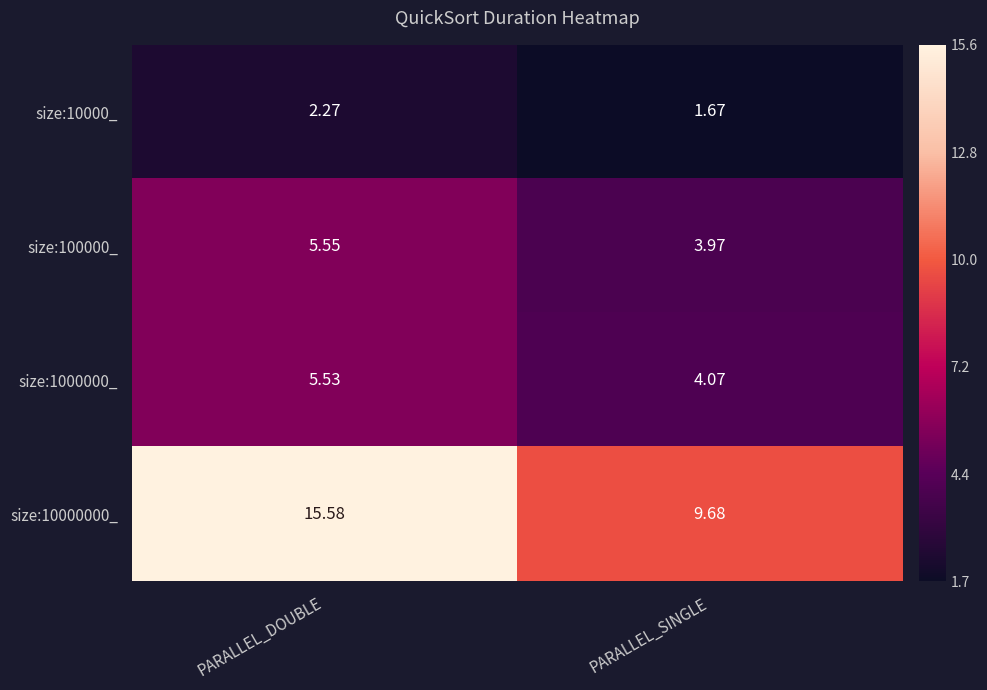

Rank the categories by size:10000_ value from highest to lowest.

PARALLEL_DOUBLE, PARALLEL_SINGLE